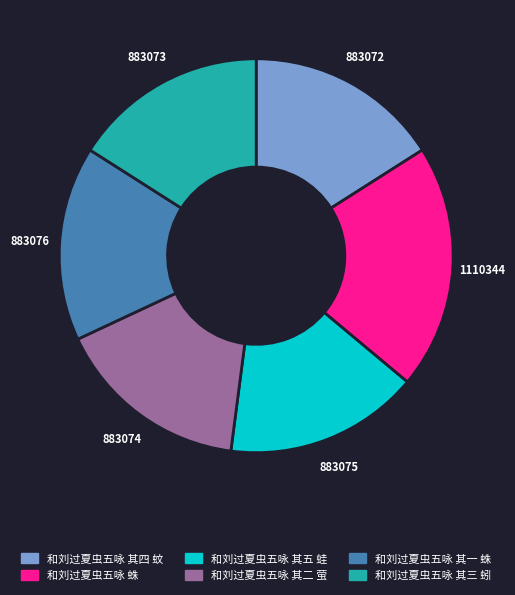

How many segments does this pie chart have?

6